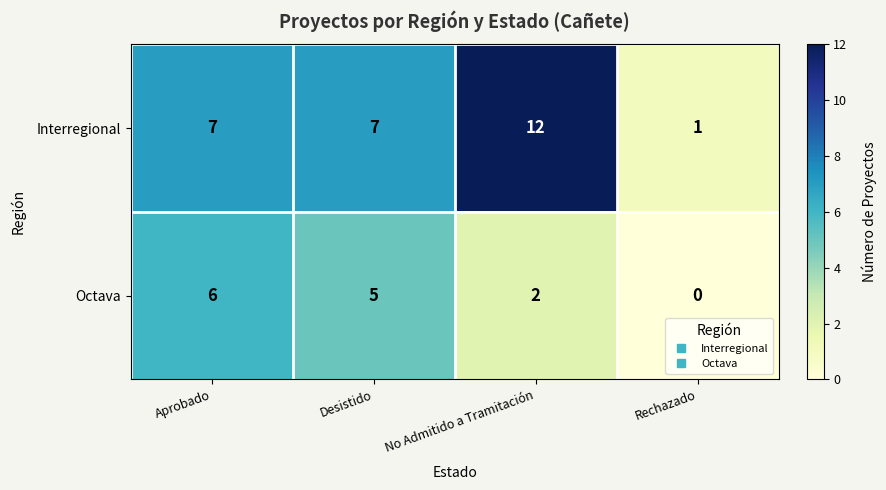

Which series has the largest total across all categories?

Interregional